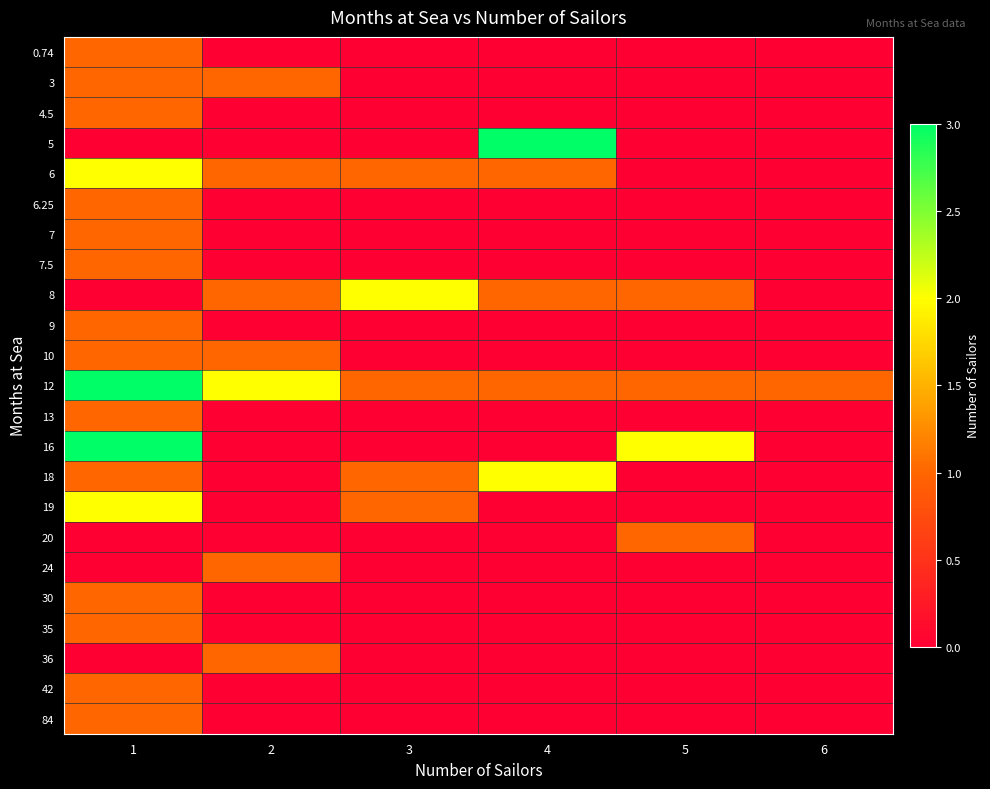

Rank the series by their maximum value, from highest to lowest.

5, 12, 16, 6, 8, 18, 19, 0.74, 3, 4.5, 6.25, 7, 7.5, 9, 10, 13, 20, 24, 30, 35, 36, 42, 84